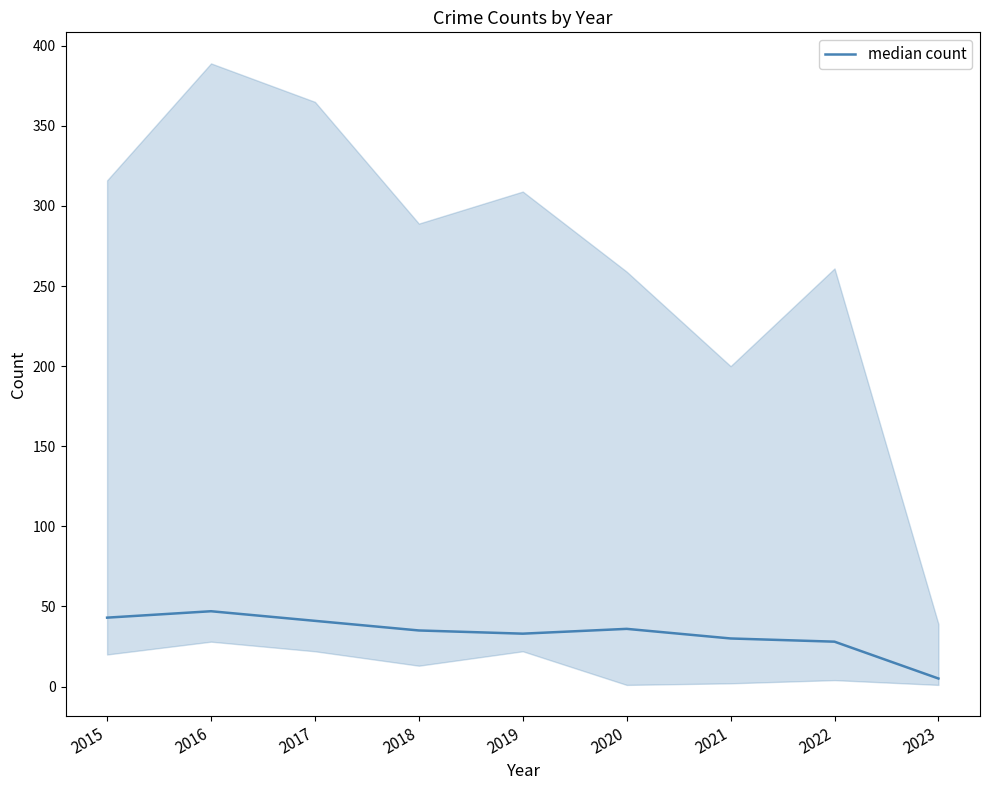

List the labels in order of value, smallest first.

2023, 2022, 2021, 2019, 2018, 2020, 2017, 2015, 2016